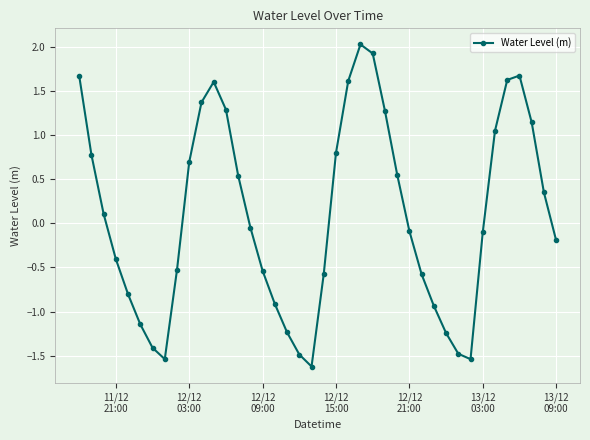

True or false: there are more than 0 points higher than both neighbors.

True